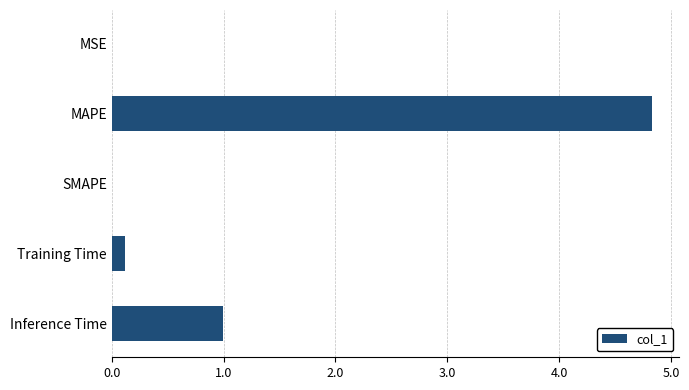

How many data points does each series have?

5